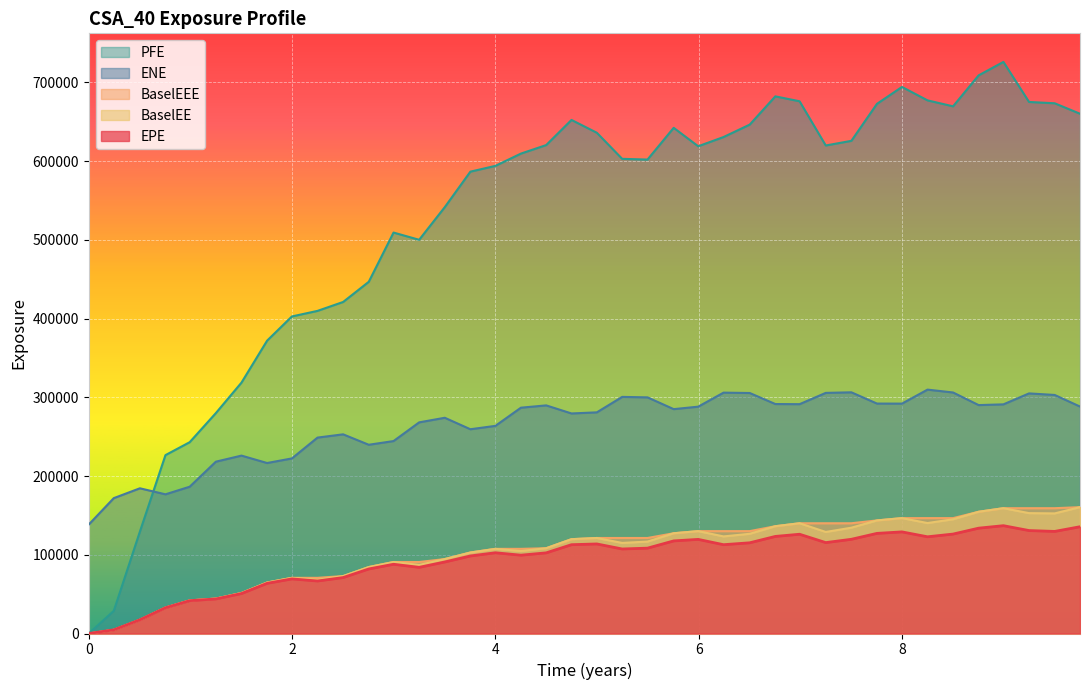

Which series has the largest total across all categories?

PFE